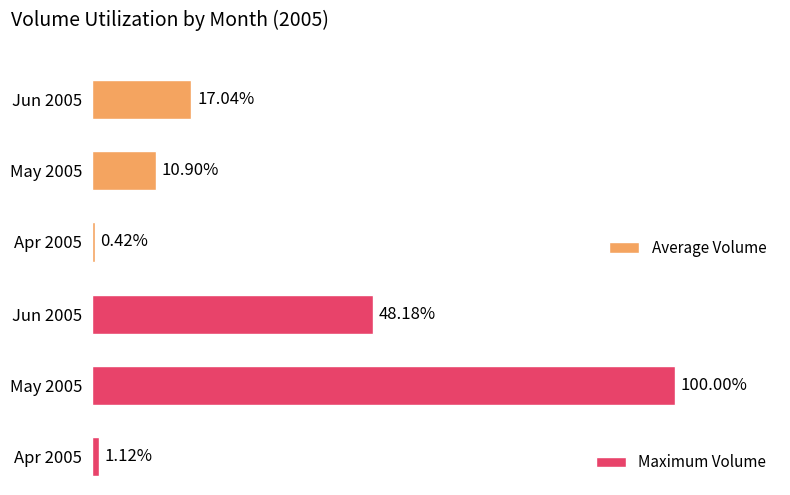

Rank the categories by Average Volume value from lowest to highest.

Apr 2005, May 2005, Jun 2005